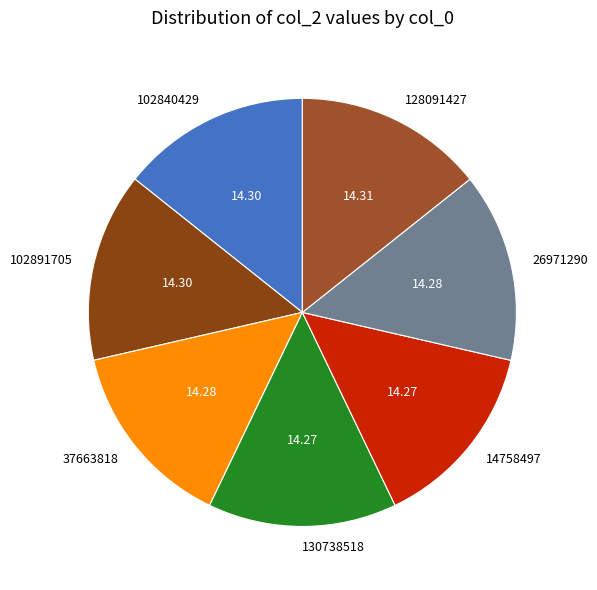

The 102840429 slice represents 8% of the pie. True or false?

False